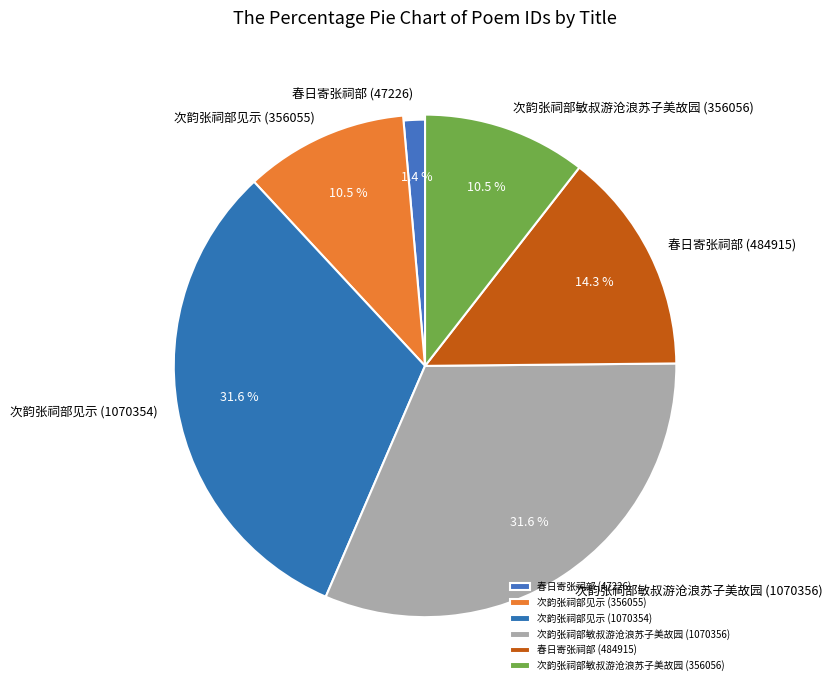

Does 春日寄张祠部 (47226) account for over 50% of the chart?

No